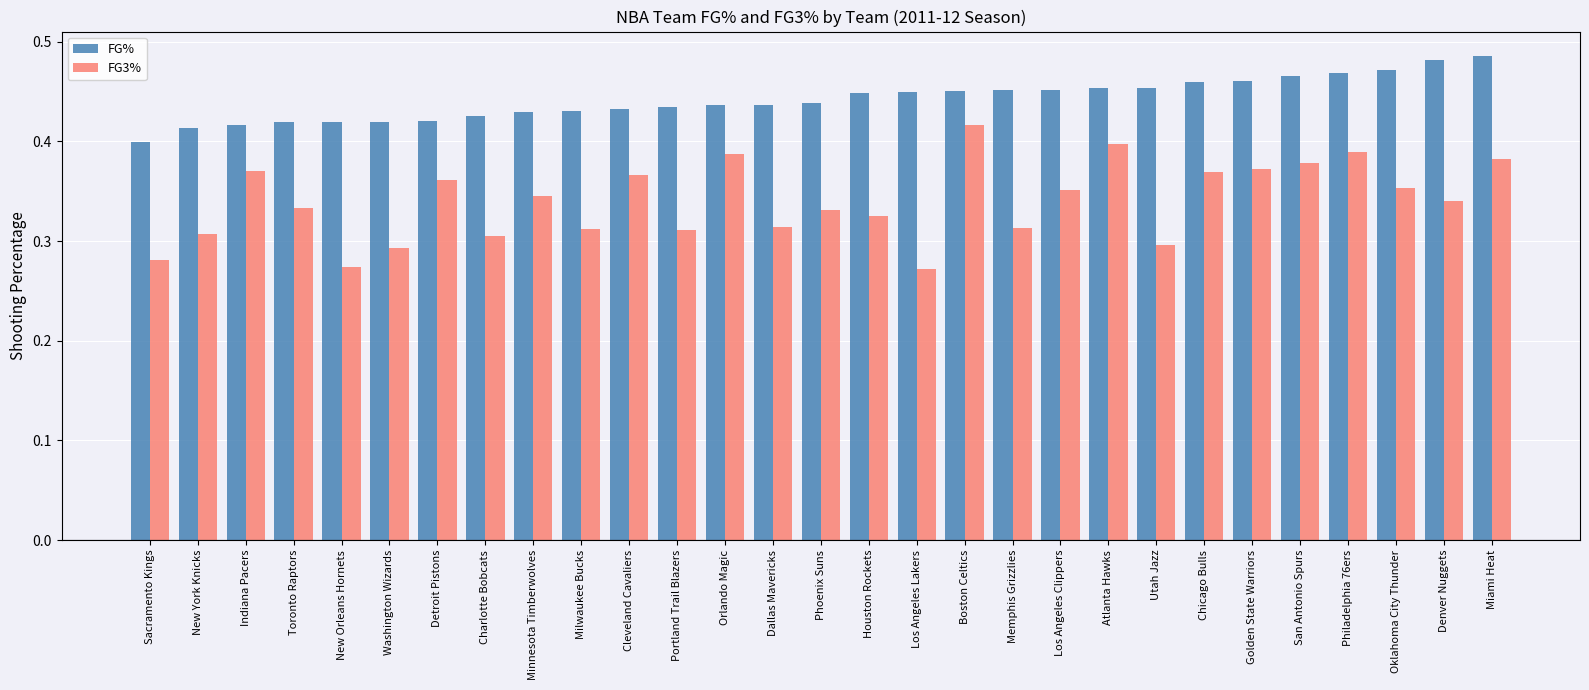

The FG% series shows 0.4 at Cleveland Cavaliers. True or false?

True